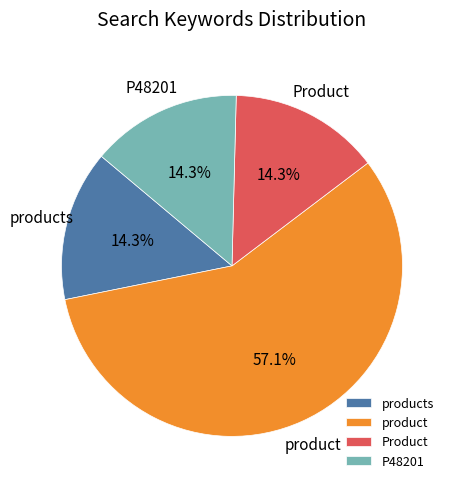

Approximately how many times larger is the value at P48201 compared to Product?

1.0